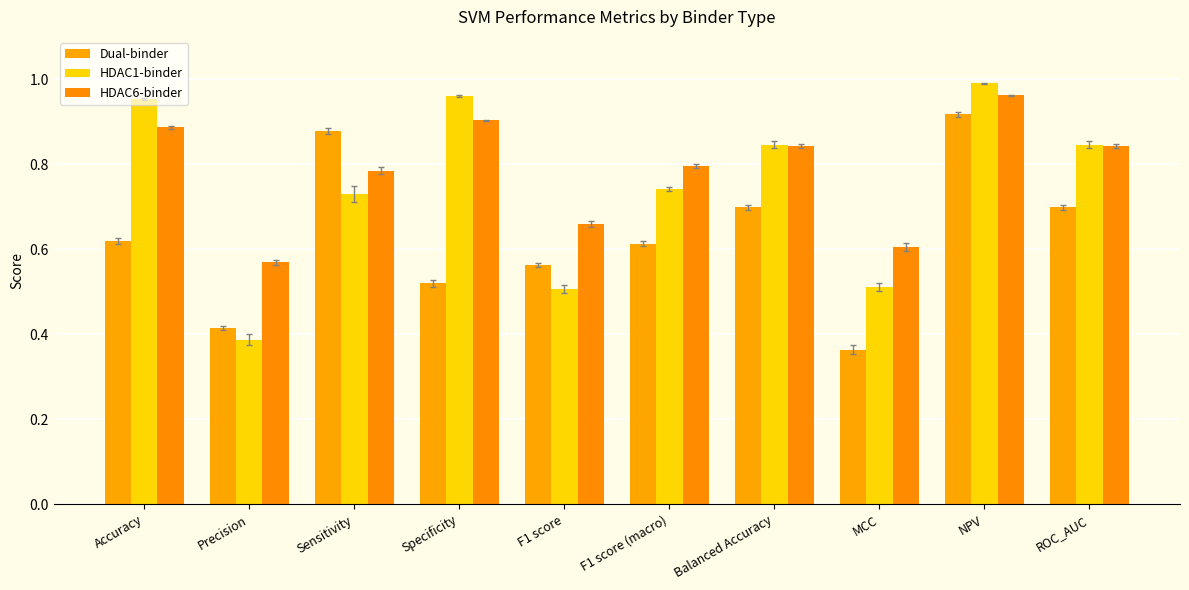

How many groups of bars are there?

10